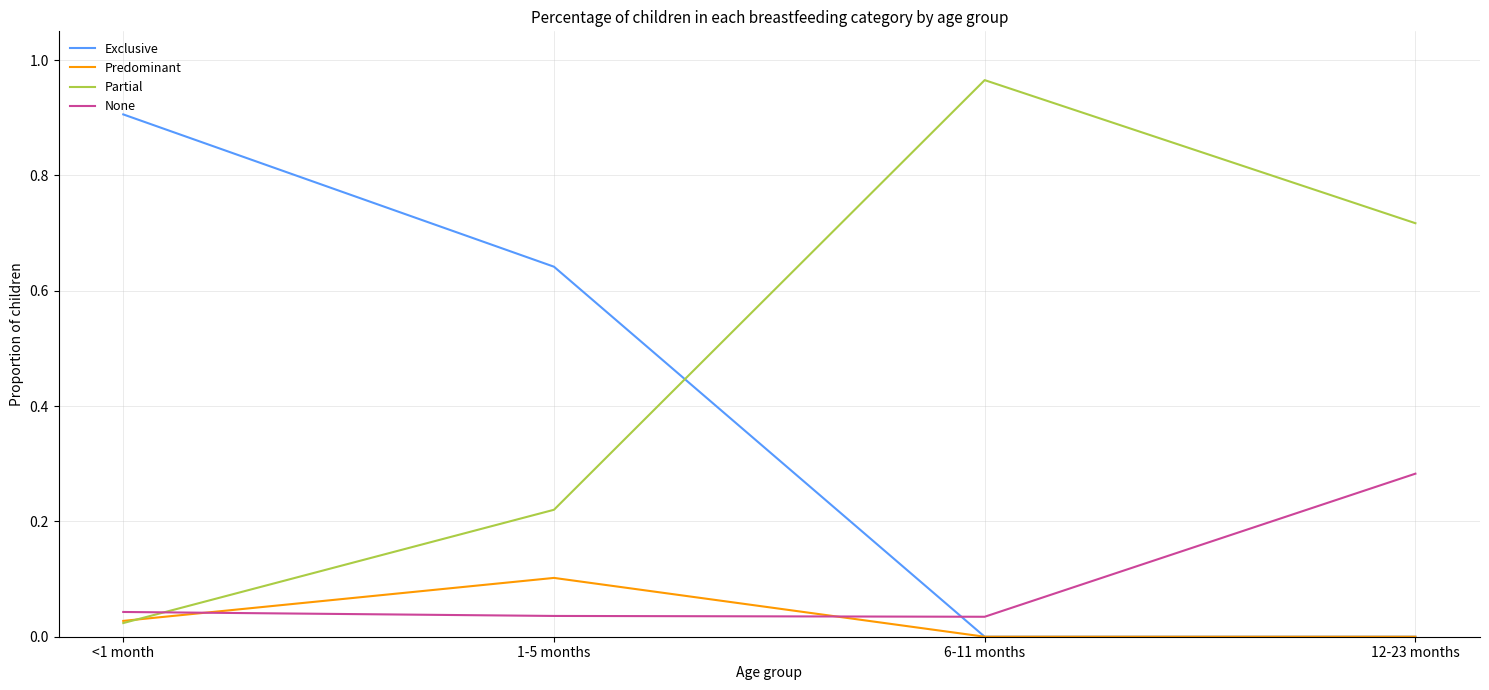

Which category has the highest value in the Partial series?

6-11 months